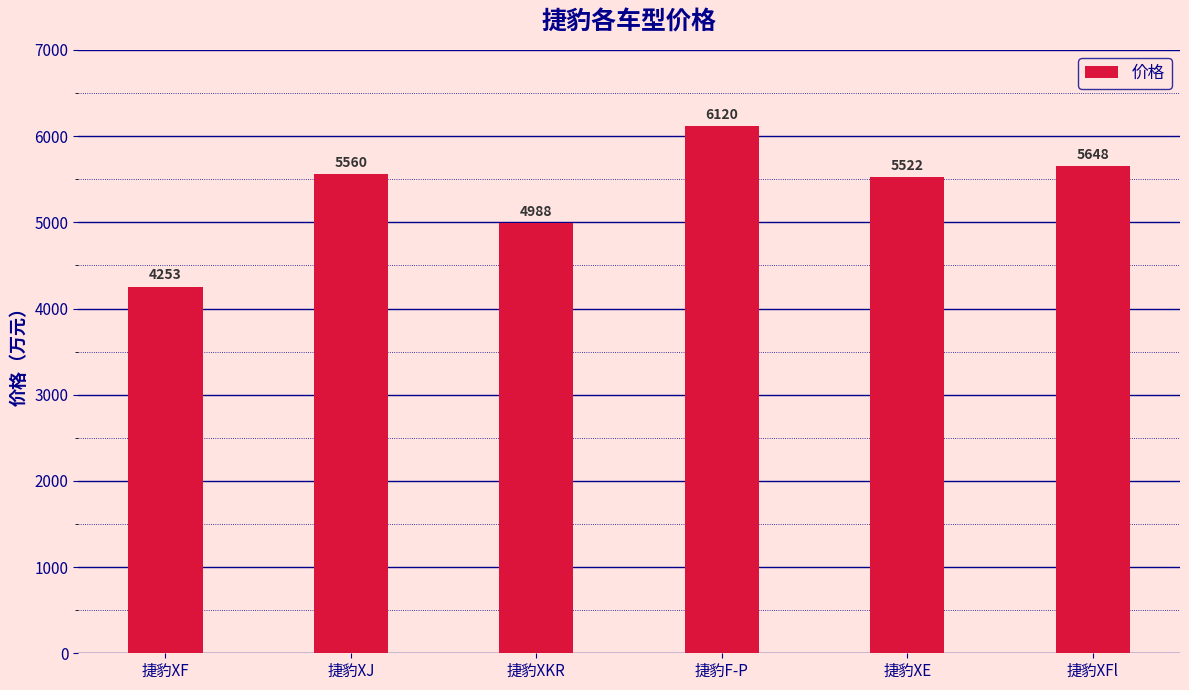

How many distinct data groups are displayed?

1